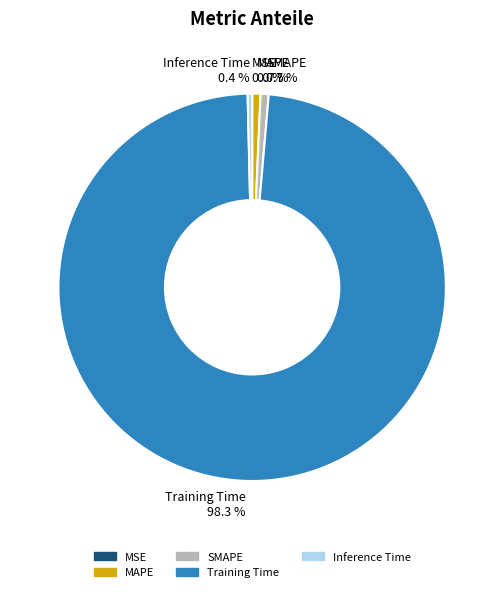

To the nearest percent, what is the difference between the largest and smallest slice percentages?

98%